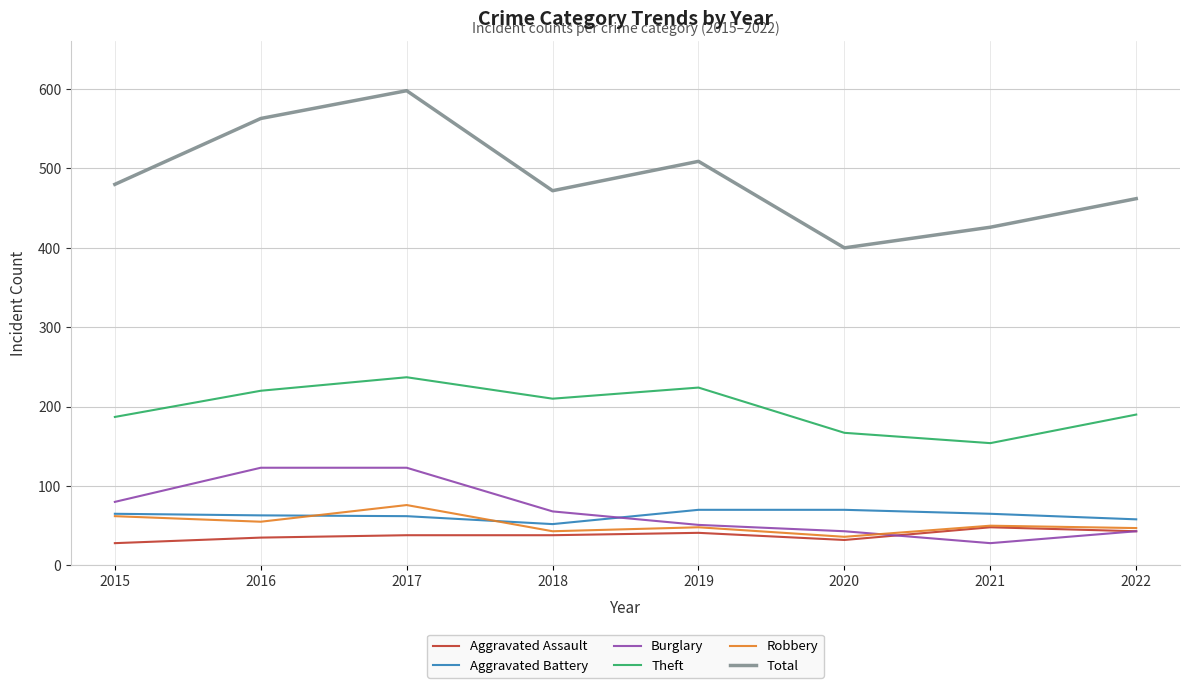

What is the difference between the highest and lowest values at 2020?

368